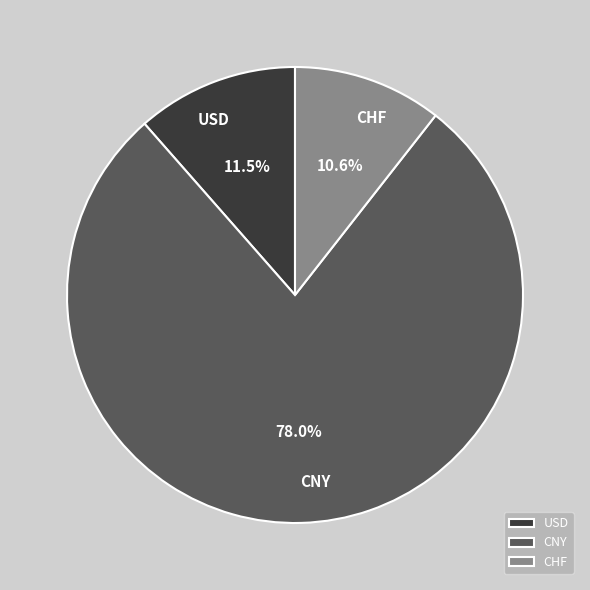

To the nearest percent, what is the combined percentage of CHF and USD?

22%